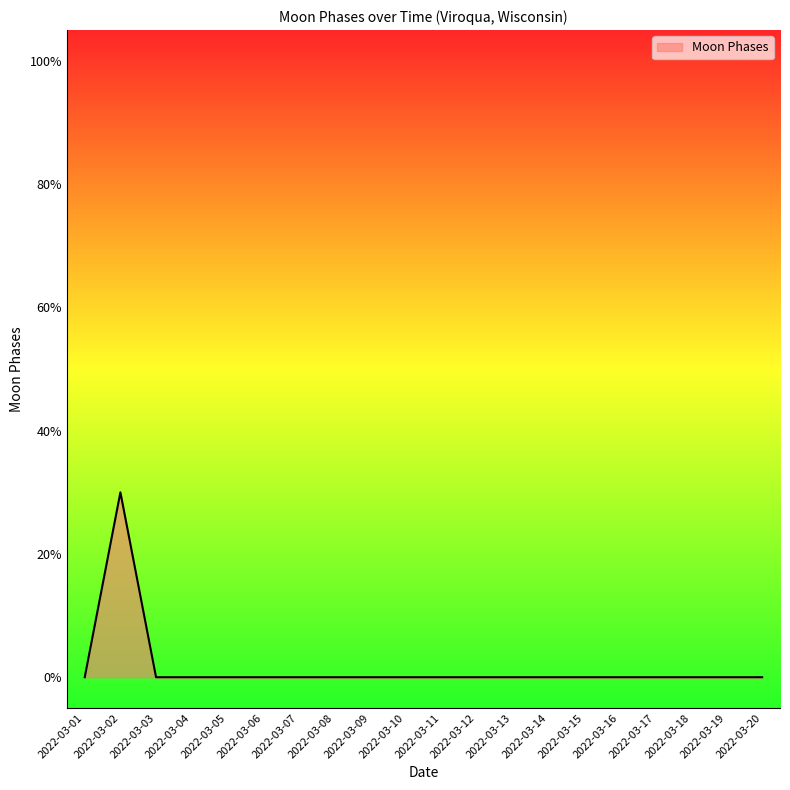

Does the chart display data point markers on the line(s)?

No